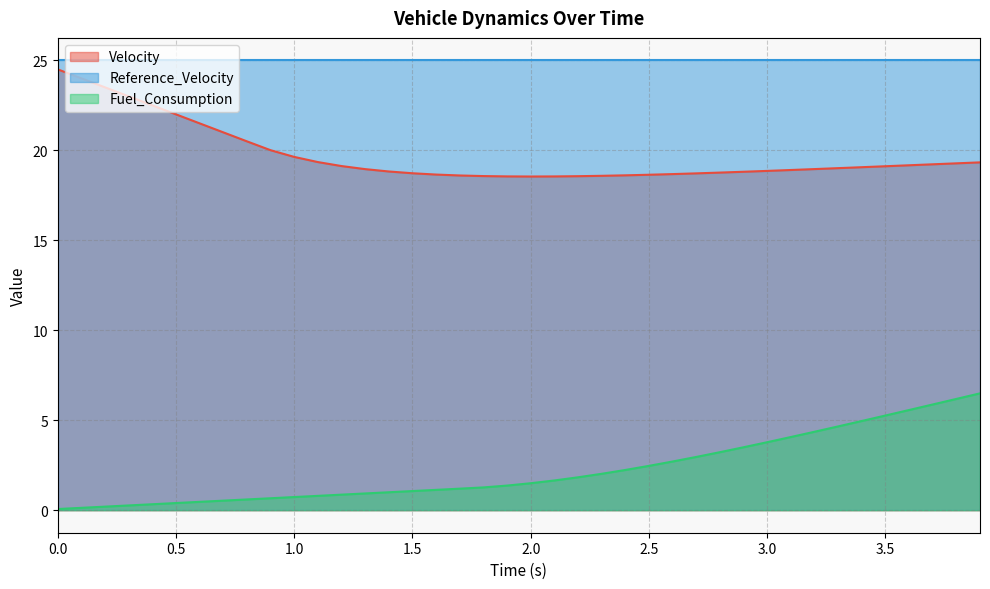

What is the difference between the maximum and second lowest values in the Fuel_Consumption series?

6.4